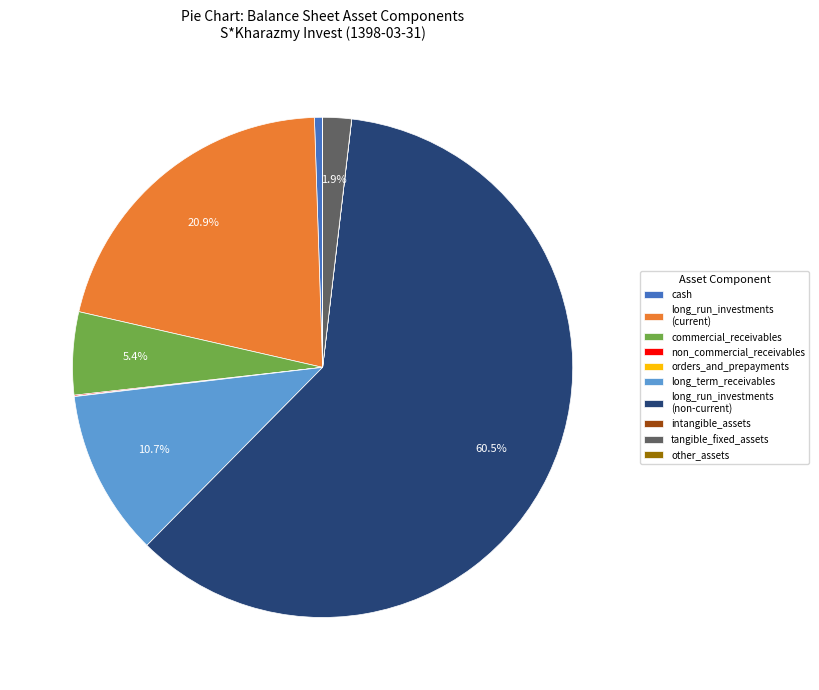

Which has a higher value, cash or long_run_investments (non-current)?

long_run_investments (non-current)